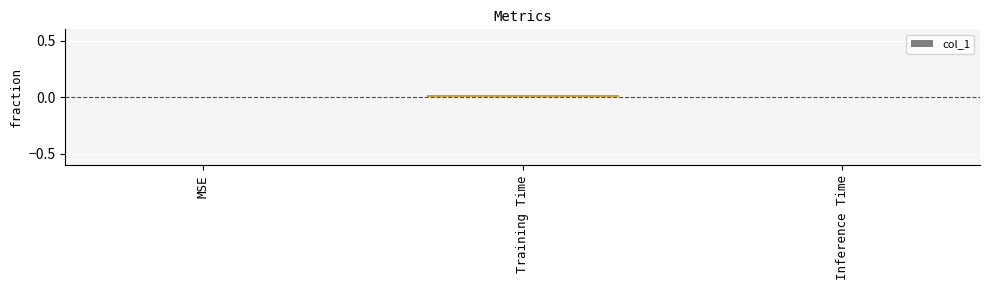

The chart shows a value of 0.0 at Training Time. True or false?

True